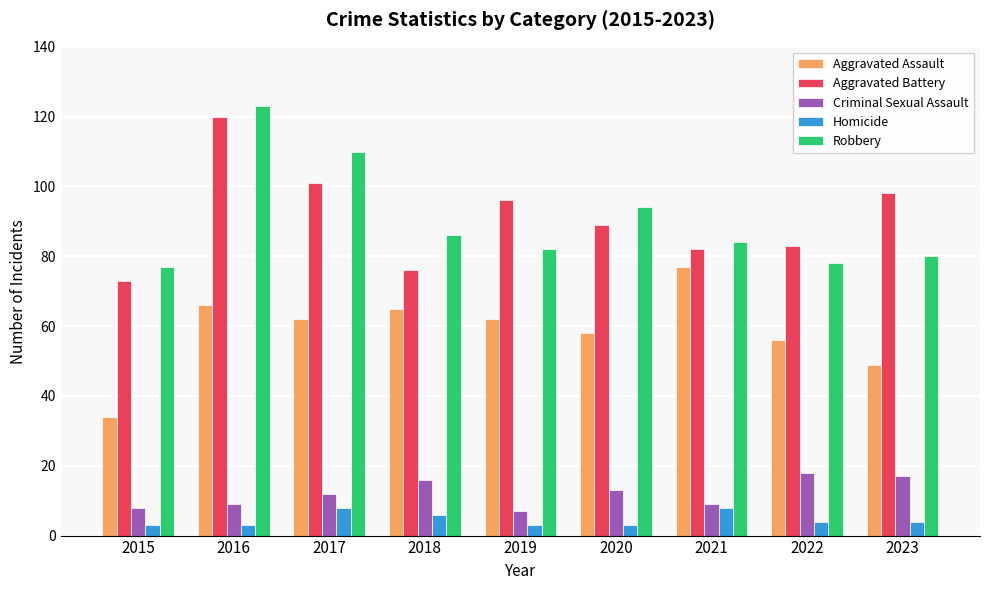

At which category is the sum across all series the highest?

2016